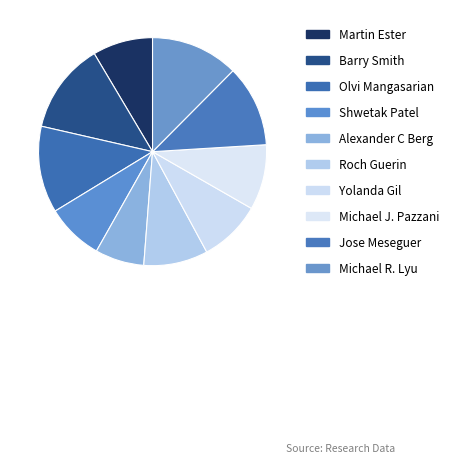

To the nearest percent, what is the difference between the Martin Ester and Alexander C Berg slice percentages?

2%